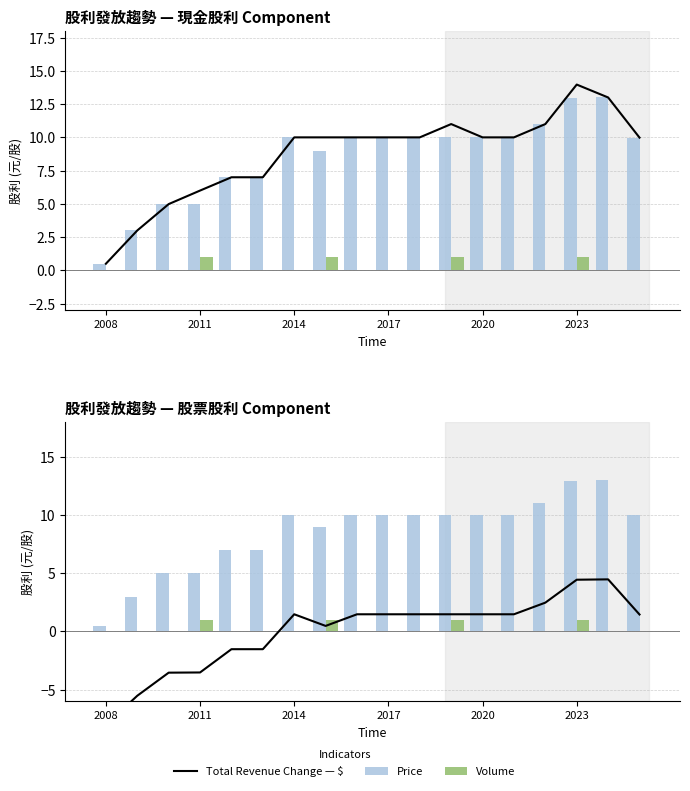

At which label does Volume reach its minimum?

2008